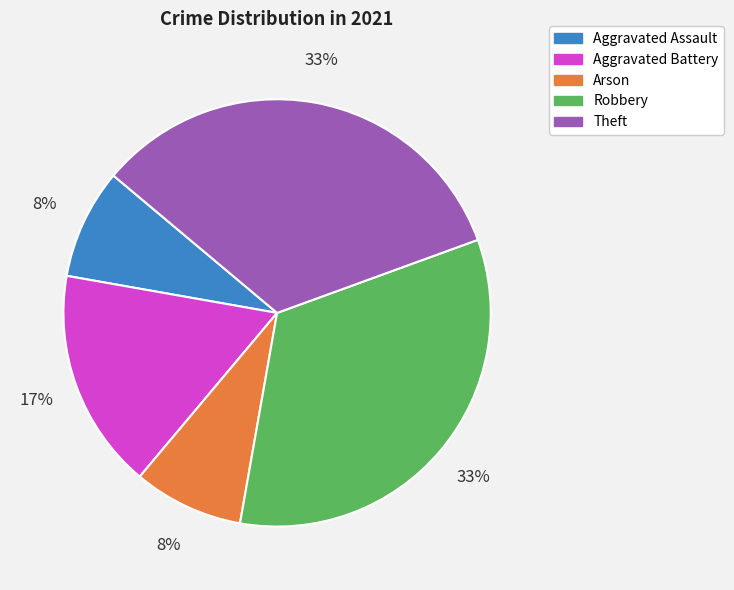

What is the ratio of the value at Aggravated Assault to the value at Arson?

1.0